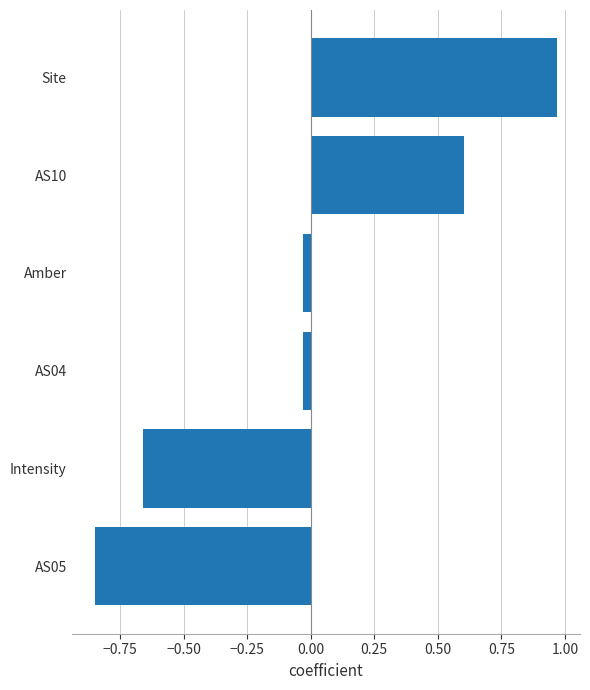

Between Amber and Site, which is larger?

Site